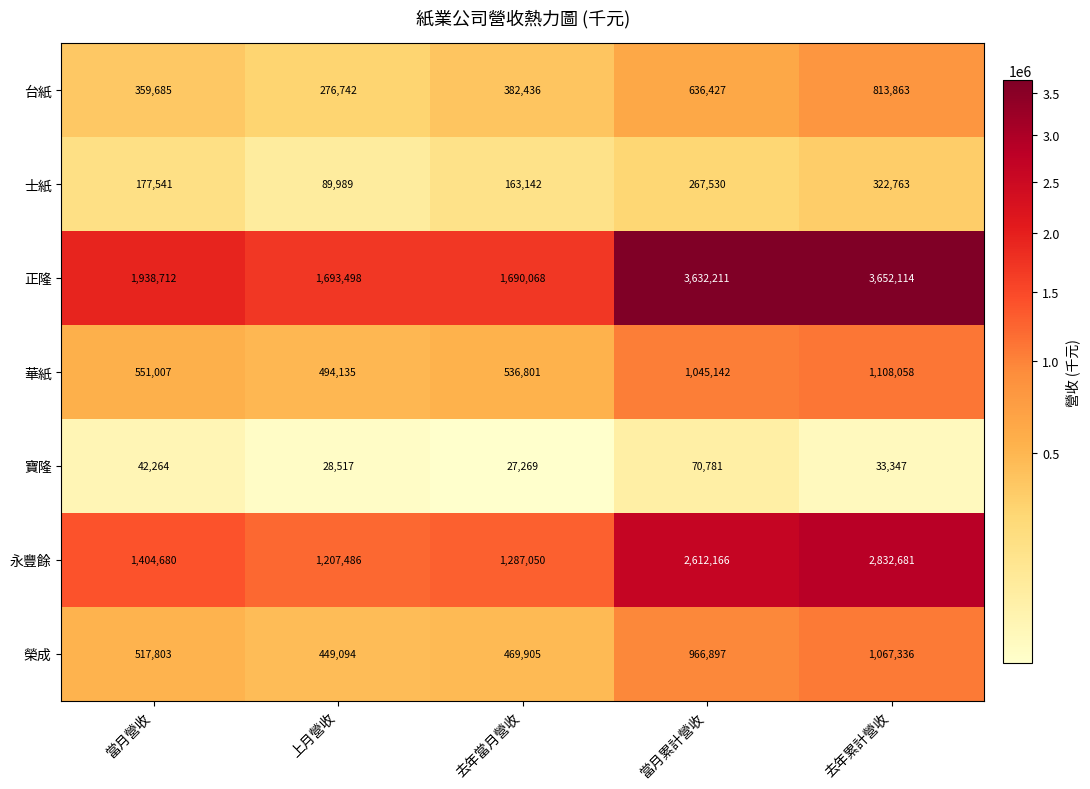

What is the difference between the maximum and second lowest values in the 華紙 series?

571257